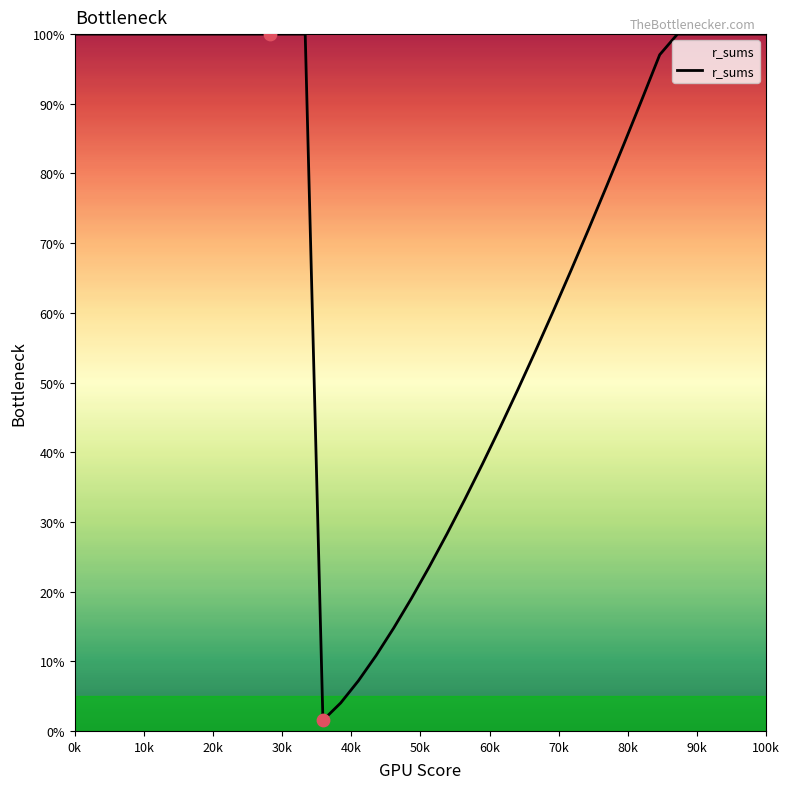

What is the difference between the maximum and minimum values?

98.5